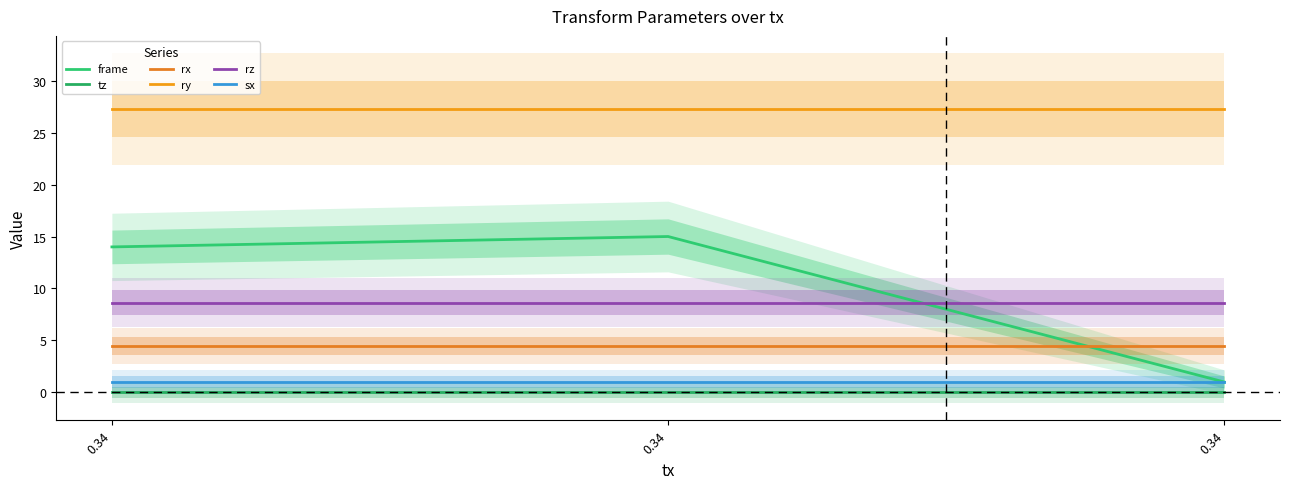

Reading left to right, transcribe all the data shown in this chart.

frame: 14.0	15.0	1.0
tz: 0.0	0.0	0.0
rx: 4.4	4.4	4.4
ry: 27.3	27.3	27.3
rz: 8.6	8.6	8.6
sx: 1.0	1.0	1.0